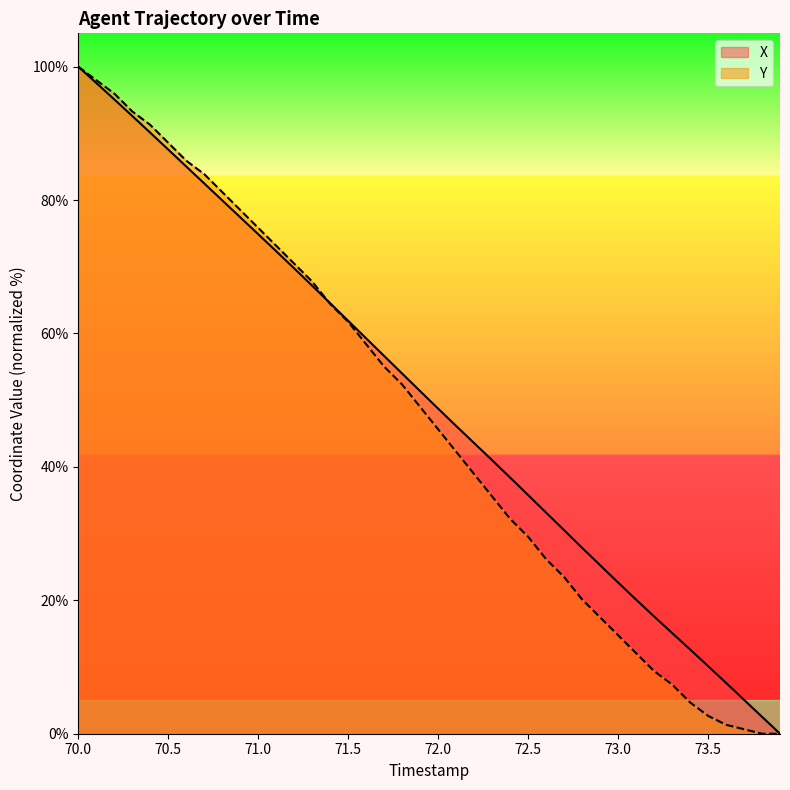

What is the sum of all X values?

2003.7